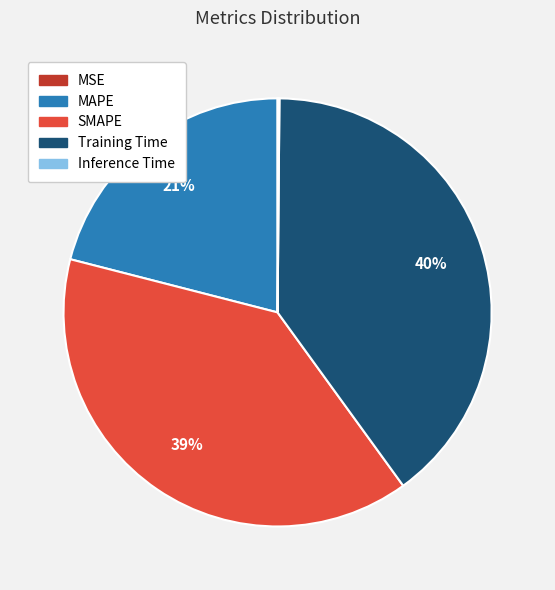

True or false: MAPE accounts for 12% of the total.

False